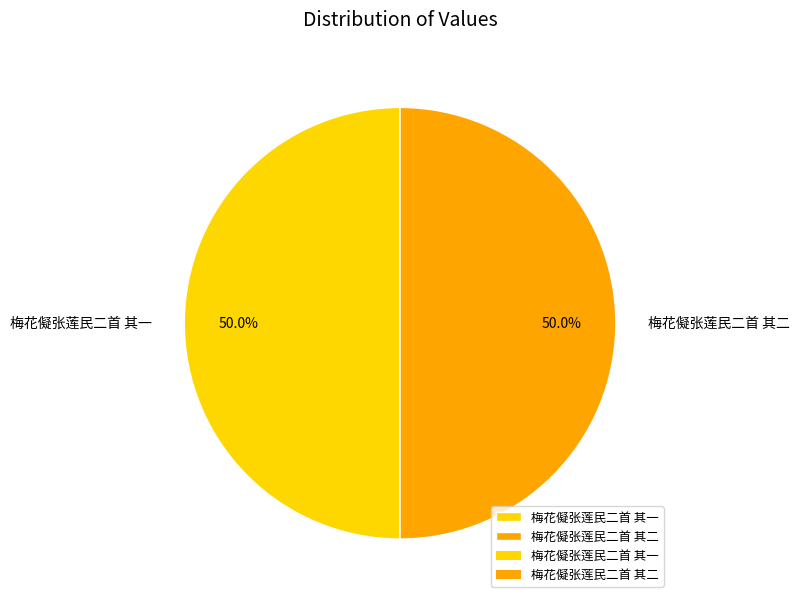

Combined, do 梅花儗张莲民二首 其一 and 梅花儗张莲民二首 其二 account for over 50%?

Yes